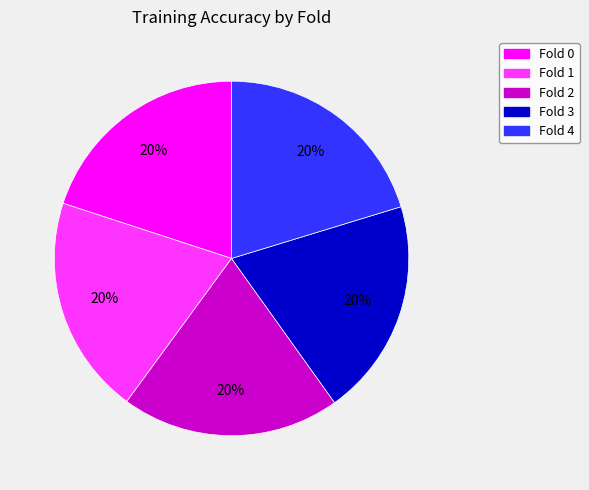

Do Fold 4 and Fold 2 together represent more than half of the pie?

No